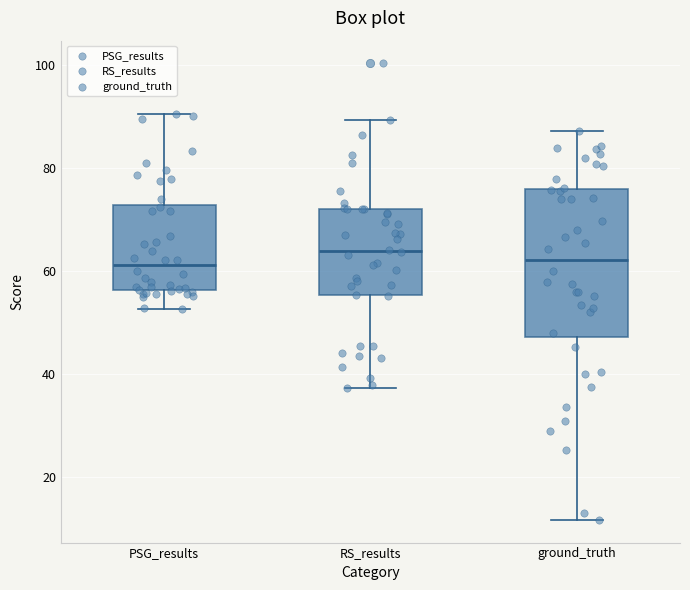

Reading left to right, read every box against the y-axis: the position of its median line, the range the box covers, and the ends of its whiskers. The values are not printed on the chart, so give them approximately, as read against the axis.

PSG_results: median 62, box 56 to 72, whiskers 52 to 90
RS_results: median 64, box 56 to 72, whiskers 38 to 90
ground_truth: median 62, box 48 to 76, whiskers 12 to 88